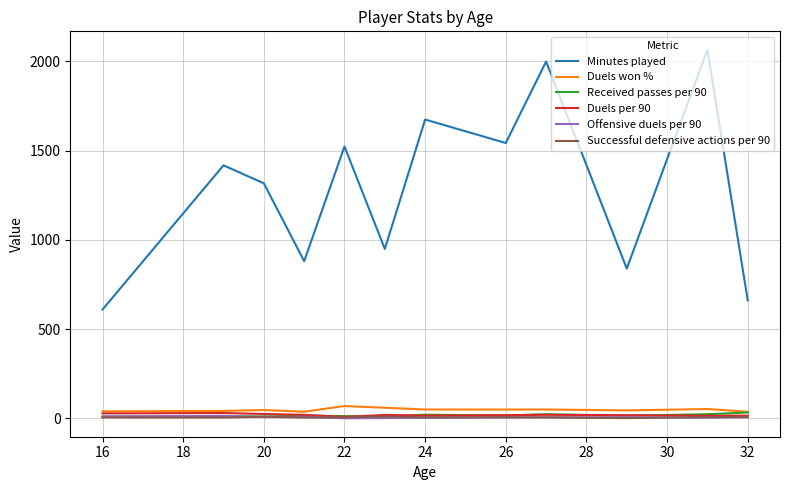

How many lines are shown in the chart?

6